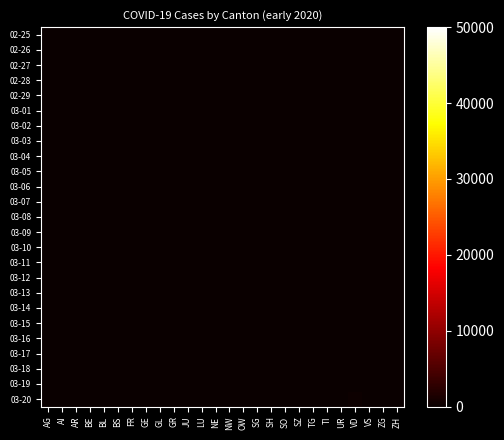

Reading left to right, what are all the values shown in this chart?

02-25: AG=0	AI=0	AR=0	BE=0	BL=0	BS=0	FR=0	GE=0	GL=0	GR=0	JU=0	LU=0	NE=0	NW=0	OW=0	SG=0	SH=0	SO=0	SZ=0	TG=0	TI=0	UR=0	VD=0	VS=0	ZG=0	ZH=0
02-26: AG=0	AI=0	AR=0	BE=0	BL=0	BS=0	FR=0	GE=1	GL=0	GR=0	JU=0	LU=0	NE=0	NW=0	OW=0	SG=0	SH=0	SO=0	SZ=0	TG=0	TI=0	UR=0	VD=0	VS=0	ZG=0	ZH=0
02-27: AG=0	AI=0	AR=0	BE=0	BL=0	BS=0	FR=0	GE=1	GL=0	GR=0	JU=1	LU=0	NE=0	NW=0	OW=0	SG=0	SH=0	SO=0	SZ=0	TG=0	TI=0	UR=0	VD=0	VS=0	ZG=0	ZH=0
02-28: AG=0	AI=0	AR=0	BE=0	BL=0	BS=0	FR=0	GE=2	GL=0	GR=0	JU=1	LU=0	NE=0	NW=0	OW=0	SG=0	SH=0	SO=0	SZ=0	TG=0	TI=0	UR=0	VD=4	VS=6	ZG=0	ZH=0
02-29: AG=0	AI=0	AR=0	BE=0	BL=1	BS=0	FR=0	GE=3	GL=0	GR=0	JU=1	LU=0	NE=0	NW=0	OW=0	SG=0	SH=0	SO=0	SZ=0	TG=0	TI=0	UR=0	VD=4	VS=6	ZG=0	ZH=0
03-01: AG=0	AI=0	AR=0	BE=0	BL=1	BS=0	FR=0	GE=3	GL=0	GR=0	JU=1	LU=0	NE=0	NW=0	OW=0	SG=0	SH=0	SO=0	SZ=0	TG=0	TI=0	UR=0	VD=4	VS=7	ZG=0	ZH=0
03-02: AG=0	AI=0	AR=0	BE=0	BL=1	BS=0	FR=0	GE=3	GL=0	GR=0	JU=1	LU=0	NE=1	NW=0	OW=0	SG=0	SH=0	SO=0	SZ=0	TG=0	TI=0	UR=0	VD=6	VS=10	ZG=0	ZH=0
03-03: AG=0	AI=0	AR=0	BE=0	BL=1	BS=0	FR=0	GE=4	GL=0	GR=0	JU=1	LU=0	NE=1	NW=0	OW=0	SG=0	SH=0	SO=0	SZ=0	TG=0	TI=0	UR=0	VD=8	VS=12	ZG=0	ZH=0
03-04: AG=0	AI=0	AR=0	BE=0	BL=1	BS=0	FR=0	GE=4	GL=0	GR=0	JU=1	LU=0	NE=4	NW=0	OW=0	SG=0	SH=0	SO=1	SZ=0	TG=0	TI=0	UR=0	VD=11	VS=13	ZG=0	ZH=0
03-05: AG=0	AI=0	AR=0	BE=0	BL=1	BS=1	FR=0	GE=5	GL=0	GR=0	JU=2	LU=0	NE=4	NW=0	OW=0	SG=0	SH=0	SO=0	SZ=0	TG=0	TI=0	UR=0	VD=14	VS=11	ZG=0	ZH=0
03-06: AG=0	AI=0	AR=0	BE=0	BL=4	BS=1	FR=0	GE=7	GL=0	GR=0	JU=5	LU=0	NE=2	NW=0	OW=0	SG=0	SH=0	SO=0	SZ=0	TG=0	TI=0	UR=0	VD=15	VS=12	ZG=0	ZH=0
03-07: AG=0	AI=0	AR=0	BE=0	BL=4	BS=1	FR=0	GE=7	GL=0	GR=0	JU=5	LU=0	NE=2	NW=0	OW=0	SG=0	SH=0	SO=0	SZ=0	TG=0	TI=0	UR=0	VD=16	VS=12	ZG=0	ZH=0
03-08: AG=0	AI=0	AR=0	BE=0	BL=4	BS=1	FR=0	GE=9	GL=0	GR=0	JU=5	LU=0	NE=3	NW=0	OW=0	SG=0	SH=0	SO=0	SZ=0	TG=0	TI=0	UR=0	VD=22	VS=16	ZG=0	ZH=0
03-09: AG=0	AI=0	AR=0	BE=0	BL=4	BS=1	FR=0	GE=13	GL=0	GR=0	JU=5	LU=0	NE=4	NW=0	OW=0	SG=0	SH=0	SO=0	SZ=0	TG=0	TI=0	UR=0	VD=29	VS=17	ZG=0	ZH=0
03-10: AG=0	AI=0	AR=0	BE=0	BL=5	BS=1	FR=0	GE=18	GL=0	GR=0	JU=5	LU=0	NE=4	NW=0	OW=0	SG=0	SH=0	SO=0	SZ=0	TG=0	TI=0	UR=0	VD=69	VS=20	ZG=0	ZH=0
03-11: AG=0	AI=0	AR=0	BE=0	BL=3	BS=13	FR=0	GE=20	GL=0	GR=0	JU=6	LU=0	NE=6	NW=2	OW=0	SG=0	SH=0	SO=0	SZ=0	TG=0	TI=0	UR=0	VD=73	VS=21	ZG=0	ZH=0
03-12: AG=1	AI=0	AR=0	BE=0	BL=9	BS=13	FR=0	GE=23	GL=0	GR=0	JU=6	LU=0	NE=6	NW=5	OW=0	SG=0	SH=0	SO=0	SZ=0	TG=0	TI=0	UR=0	VD=82	VS=28	ZG=0	ZH=0
03-13: AG=0	AI=0	AR=0	BE=0	BL=12	BS=13	FR=0	GE=33	GL=0	GR=0	JU=8	LU=0	NE=9	NW=6	OW=0	SG=0	SH=0	SO=0	SZ=0	TG=0	TI=0	UR=0	VD=87	VS=30	ZG=0	ZH=0
03-14: AG=0	AI=0	AR=0	BE=0	BL=8	BS=13	FR=0	GE=43	GL=0	GR=6	JU=8	LU=0	NE=10	NW=6	OW=0	SG=0	SH=0	SO=0	SZ=0	TG=0	TI=77	UR=0	VD=96	VS=34	ZG=0	ZH=0
03-15: AG=0	AI=0	AR=0	BE=0	BL=12	BS=0	FR=0	GE=46	GL=0	GR=0	JU=9	LU=0	NE=9	NW=6	OW=0	SG=0	SH=0	SO=0	SZ=0	TG=0	TI=92	UR=0	VD=114	VS=36	ZG=0	ZH=0
03-16: AG=2	AI=0	AR=0	BE=0	BL=17	BS=13	FR=0	GE=66	GL=0	GR=9	JU=9	LU=0	NE=13	NW=7	OW=0	SG=0	SH=0	SO=0	SZ=0	TG=0	TI=112	UR=0	VD=152	VS=42	ZG=0	ZH=0
03-17: AG=2	AI=0	AR=0	BE=0	BL=26	BS=30	FR=0	GE=75	GL=0	GR=9	JU=11	LU=0	NE=16	NW=6	OW=0	SG=0	SH=0	SO=0	SZ=0	TG=0	TI=137	UR=0	VD=166	VS=47	ZG=0	ZH=0
03-18: AG=6	AI=0	AR=3	BE=0	BL=27	BS=40	FR=11	GE=78	GL=0	GR=13	JU=11	LU=0	NE=18	NW=6	OW=0	SG=0	SH=0	SO=0	SZ=0	TG=0	TI=163	UR=0	VD=181	VS=59	ZG=0	ZH=0
03-19: AG=17	AI=1	AR=0	BE=0	BL=19	BS=40	FR=12	GE=92	GL=0	GR=18	JU=12	LU=0	NE=19	NW=5	OW=0	SG=0	SH=0	SO=0	SZ=0	TG=0	TI=182	UR=0	VD=195	VS=64	ZG=1	ZH=60
03-20: AG=25	AI=0	AR=0	BE=0	BL=27	BS=45	FR=20	GE=109	GL=0	GR=24	JU=14	LU=0	NE=21	NW=5	OW=0	SG=0	SH=0	SO=0	SZ=0	TG=0	TI=190	UR=0	VD=205	VS=73	ZG=1	ZH=78